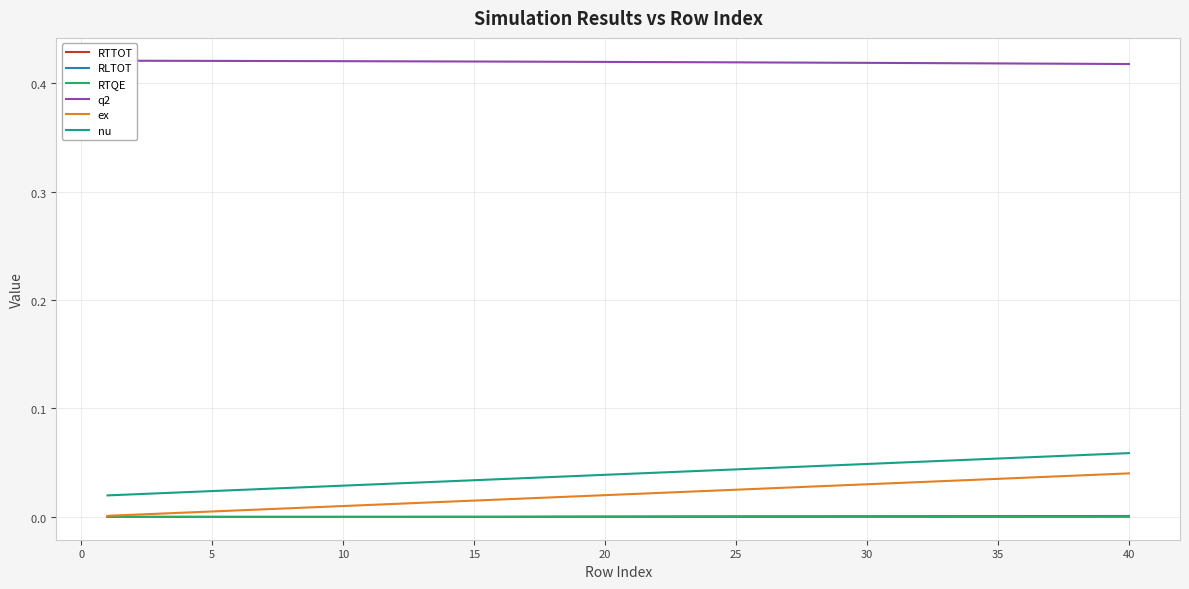

Reading left to right, extract all data points from this chart.

RTTOT: 0.0	0.0	0.0	0.0	0.0	0.0	0.0	0.0	0.0	0.0	0.0	0.0	0.0	0.0	0.0	0.0	0.0	0.0	0.0	0.0	0.0	0.0	0.0	0.0	0.0	0.0	0.0	0.0	0.0	0.0	0.0	0.0	0.0	0.0	0.0	0.0	0.0	0.0	0.0	0.0
RLTOT: 0.0	0.0	0.0	0.0	0.0	0.0	0.0	0.0	0.0	0.0	0.0	0.0	0.0	0.0	0.0	0.0	0.0	0.0	0.0	0.0	0.0	0.0	0.0	0.0	0.0	0.0	0.0	0.0	0.0	0.0	0.0	0.0	0.0	0.0	0.0	0.0	0.0	0.0	0.0	0.0
RTQE: 0.0	0.0	0.0	0.0	0.0	0.0	0.0	0.0	0.0	0.0	0.0	0.0	0.0	0.0	0.0	0.0	0.0	0.0	0.0	0.0	0.0	0.0	0.0	0.0	0.0	0.0	0.0	0.0	0.0	0.0	0.0	0.0	0.0	0.0	0.0	0.0	0.0	0.0	0.0	0.0
q2: 0.4	0.4	0.4	0.4	0.4	0.4	0.4	0.4	0.4	0.4	0.4	0.4	0.4	0.4	0.4	0.4	0.4	0.4	0.4	0.4	0.4	0.4	0.4	0.4	0.4	0.4	0.4	0.4	0.4	0.4	0.4	0.4	0.4	0.4	0.4	0.4	0.4	0.4	0.4	0.4
ex: 0.0	0.0	0.0	0.0	0.0	0.0	0.0	0.0	0.0	0.0	0.0	0.0	0.0	0.0	0.0	0.0	0.0	0.0	0.0	0.0	0.0	0.0	0.0	0.0	0.0	0.0	0.0	0.0	0.0	0.0	0.0	0.0	0.0	0.0	0.0	0.0	0.0	0.0	0.0	0.0
nu: 0.0	0.0	0.0	0.0	0.0	0.0	0.0	0.0	0.0	0.0	0.0	0.0	0.0	0.0	0.0	0.0	0.0	0.0	0.0	0.0	0.0	0.0	0.0	0.0	0.0	0.0	0.0	0.0	0.0	0.0	0.0	0.1	0.1	0.1	0.1	0.1	0.1	0.1	0.1	0.1